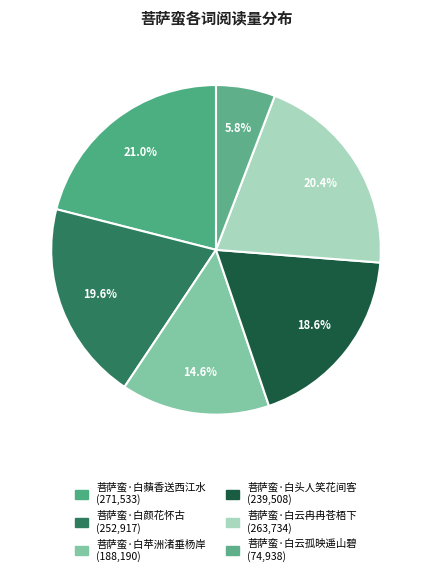

Which has a higher value, 菩萨蛮·白颜花怀古 or 菩萨蛮·白云冉冉苍梧下?

菩萨蛮·白云冉冉苍梧下